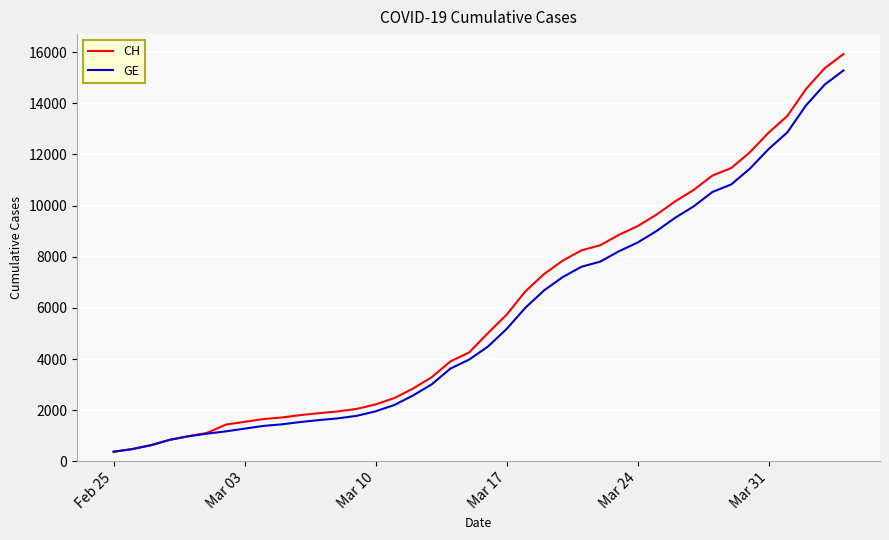

What is the minimum value shown in the chart?

375